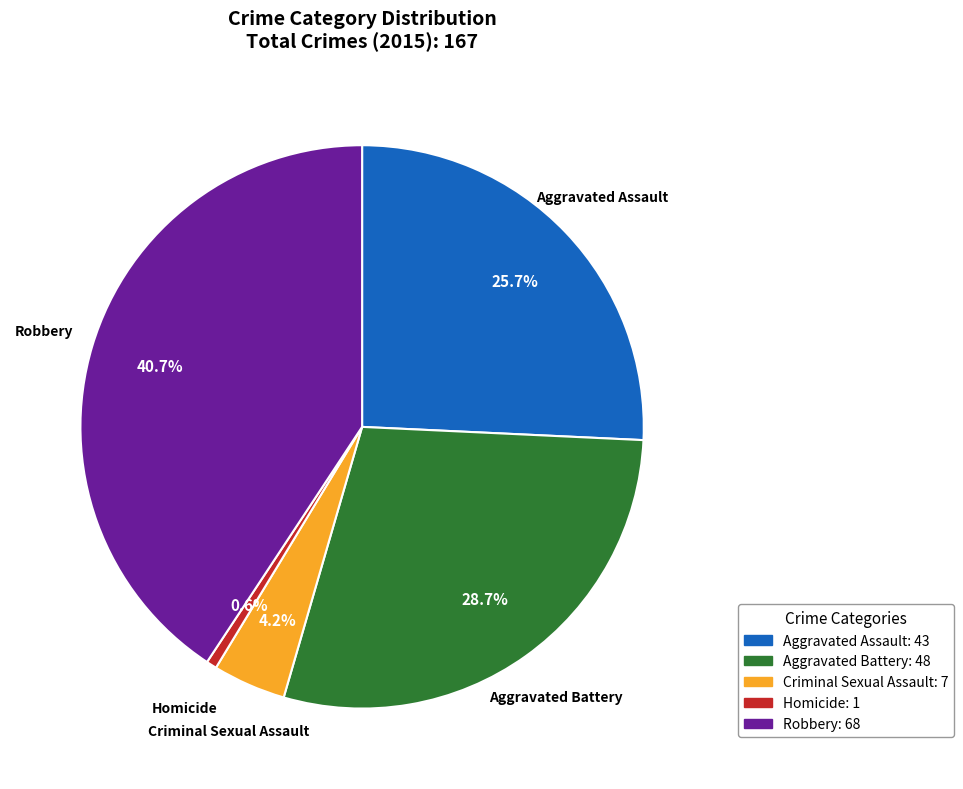

How many slices are in this pie chart?

5